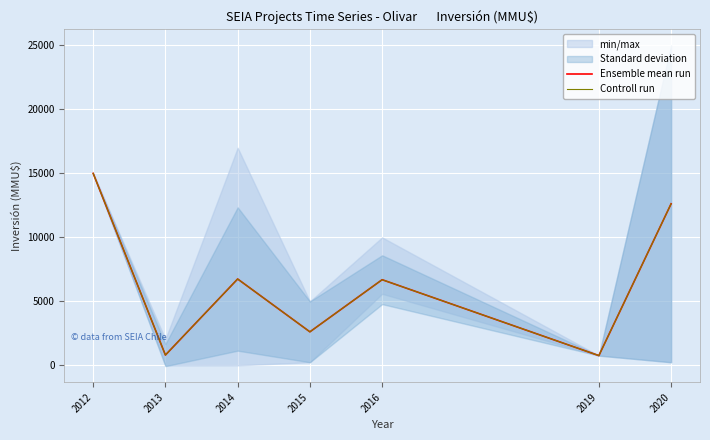

Rank the categories by Ensemble mean run value from lowest to highest.

2019, 2013, 2015, 2016, 2014, 2020, 2012